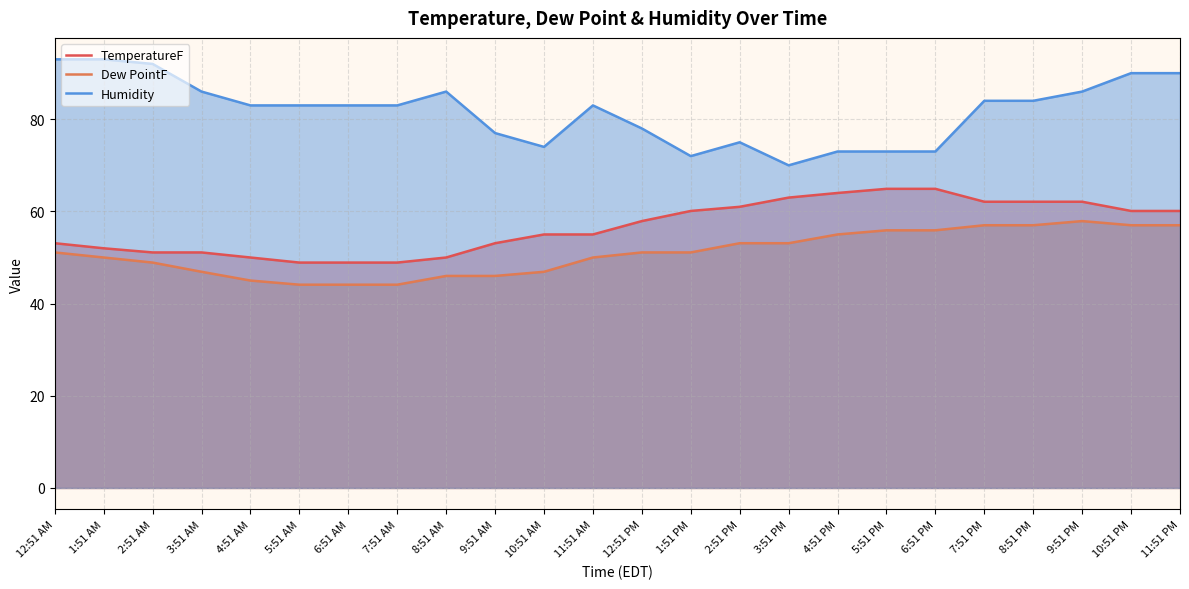

Which category has the highest value across all series?

12:51 AM